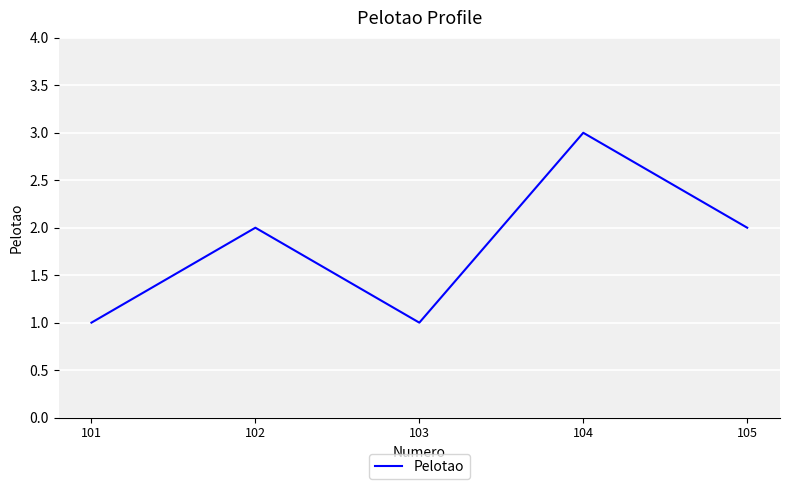

At which category does the data reach its first local valley?

103